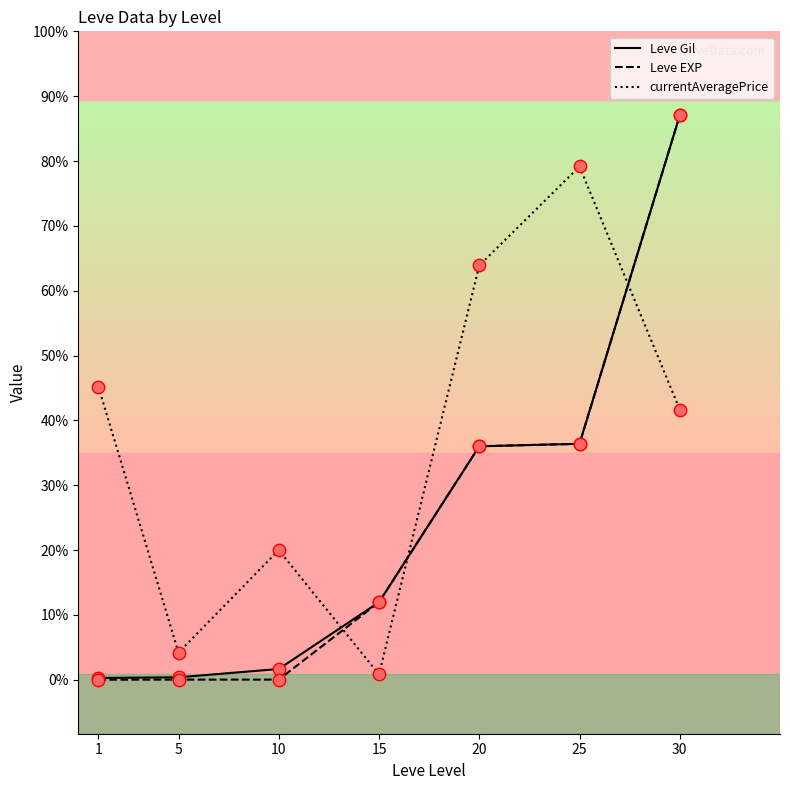

What are all the series names shown in the legend?

Leve Gil, Leve EXP, currentAveragePrice